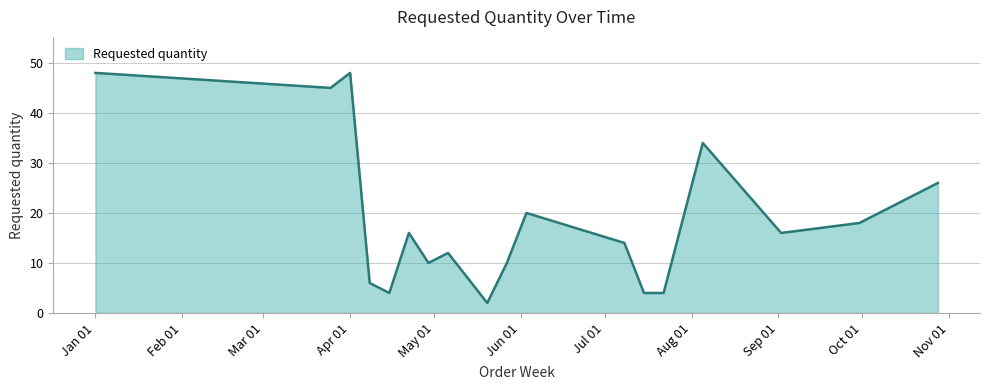

Reading left to right, transcribe all the data shown in this chart.

48	45	48	6	4	16	10	12	2	10	20	14	4	4	34	16	18	26